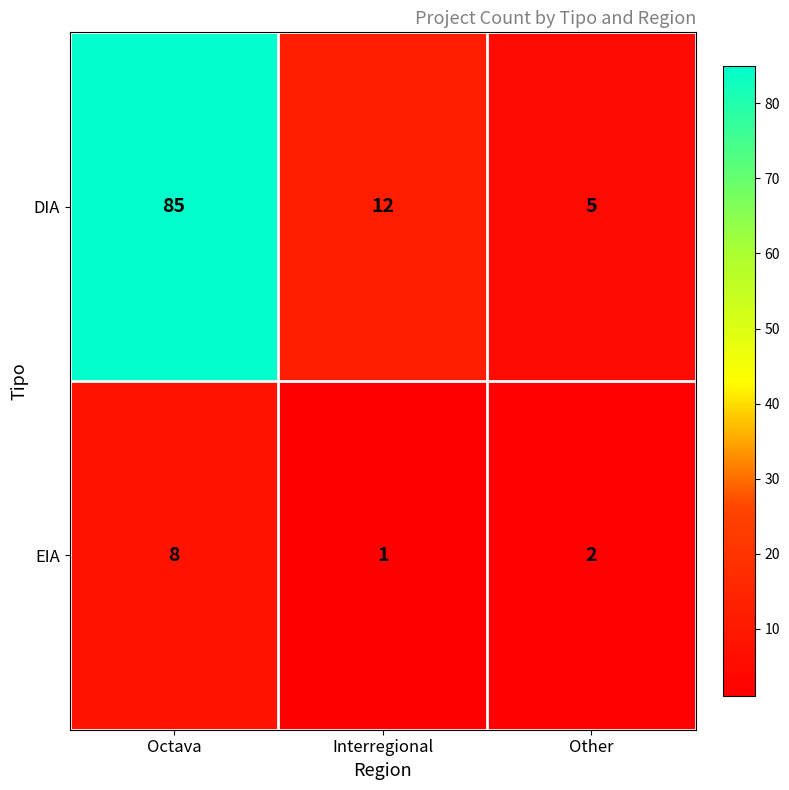

What is the average value of the DIA series?

34